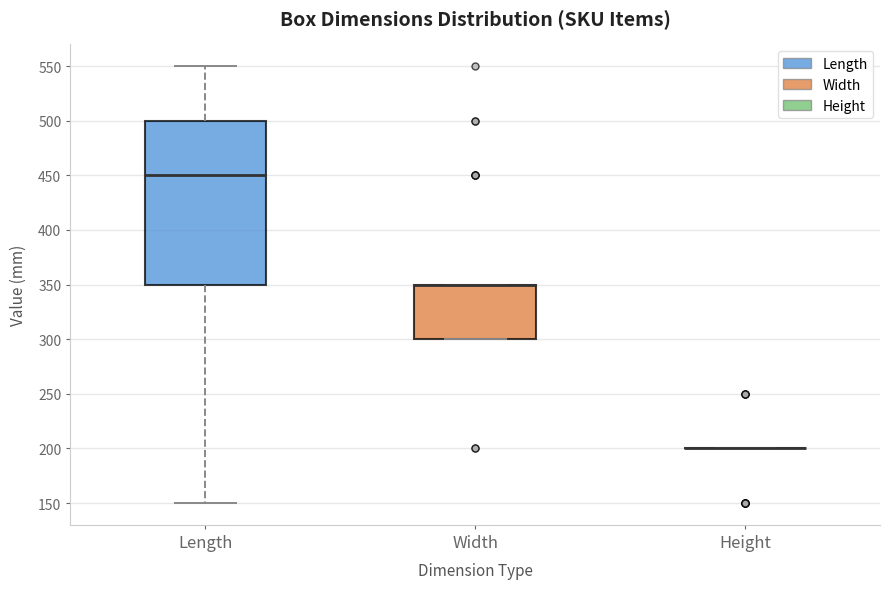

Reading left to right, transcribe this box plot: for each box, give where its median line is, the range the box spans, and where its two whiskers end, as read against the y-axis. The values are not printed on the chart, so give them approximately, as read against the axis.

Length: median 450, box 350 to 500, whiskers 150 to 550
Width: median 350 (drawn on the box's upper edge), box 300 to 350, whiskers 300 to 350
Height: box collapsed to a line at 200, whiskers 200 to 200